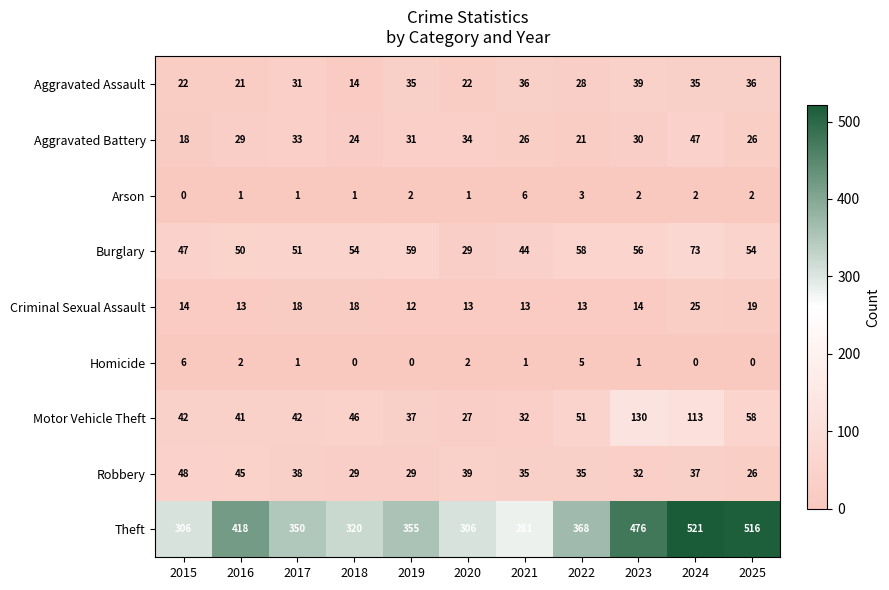

How many data points does each series have?

11